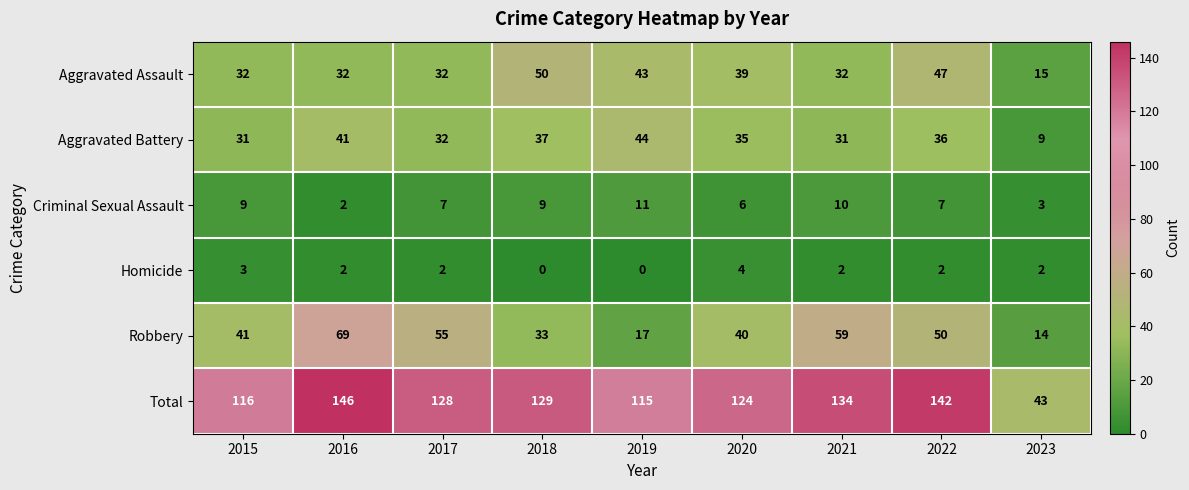

What is the average value of the Total series?

120